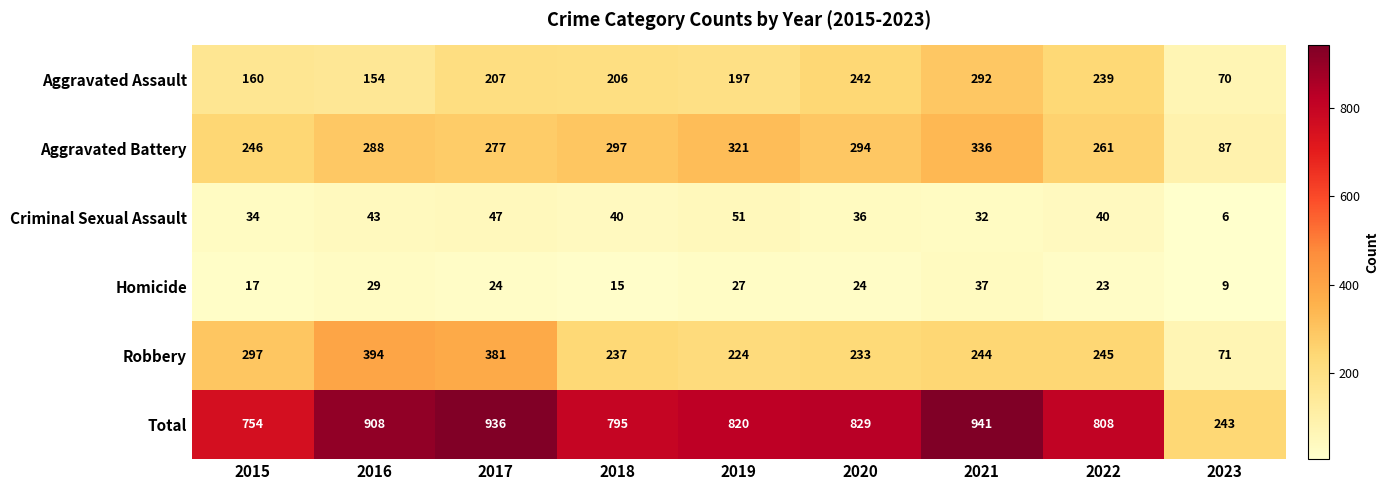

What is the difference between the second highest and second lowest values in the Aggravated Assault series?

88